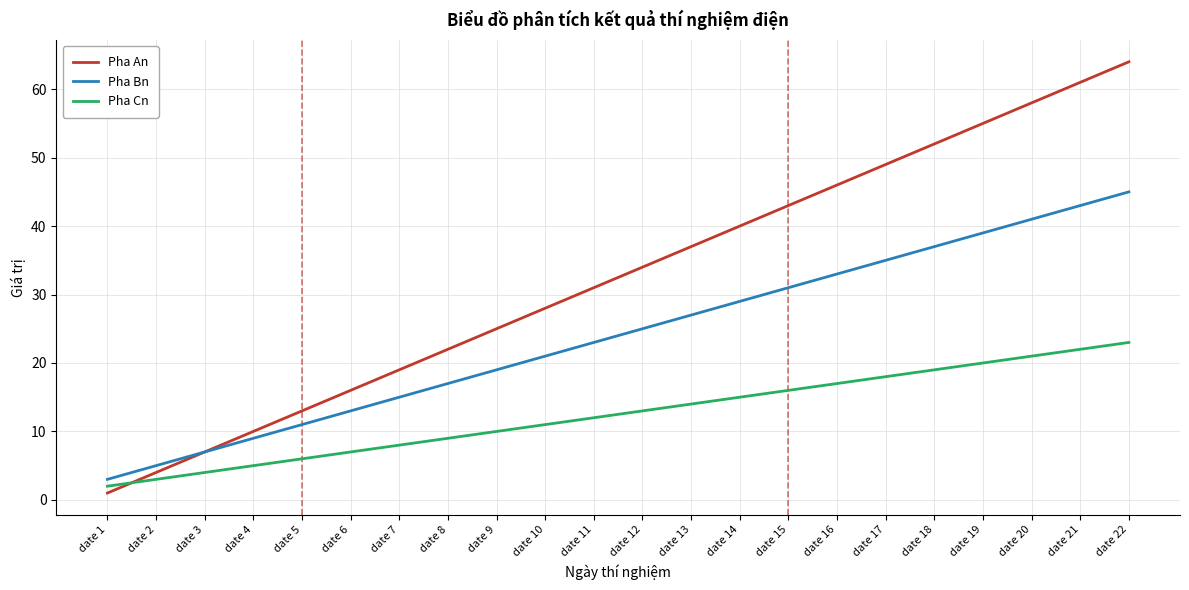

At which label does Pha Cn reach its minimum?

date 1